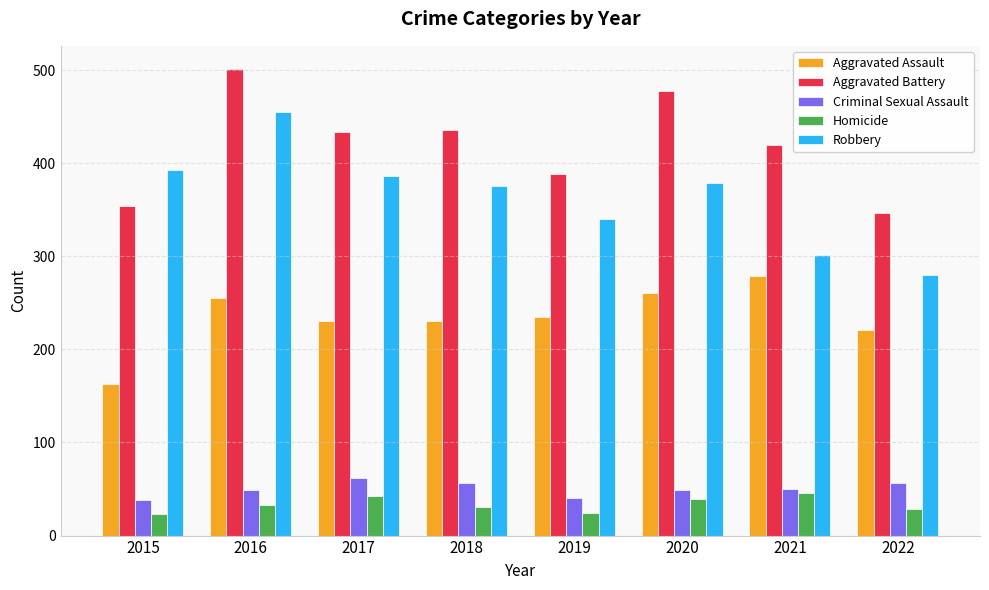

The Robbery series shows 301 at 2021. True or false?

True